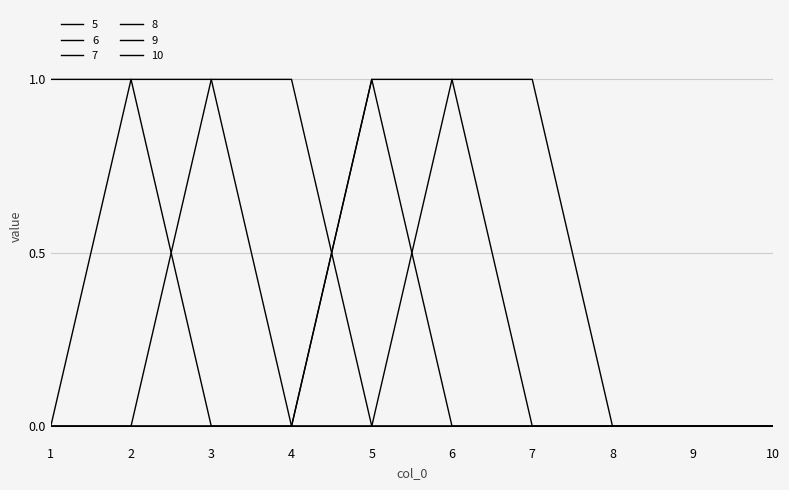

At which category is the sum across all series the highest?

2